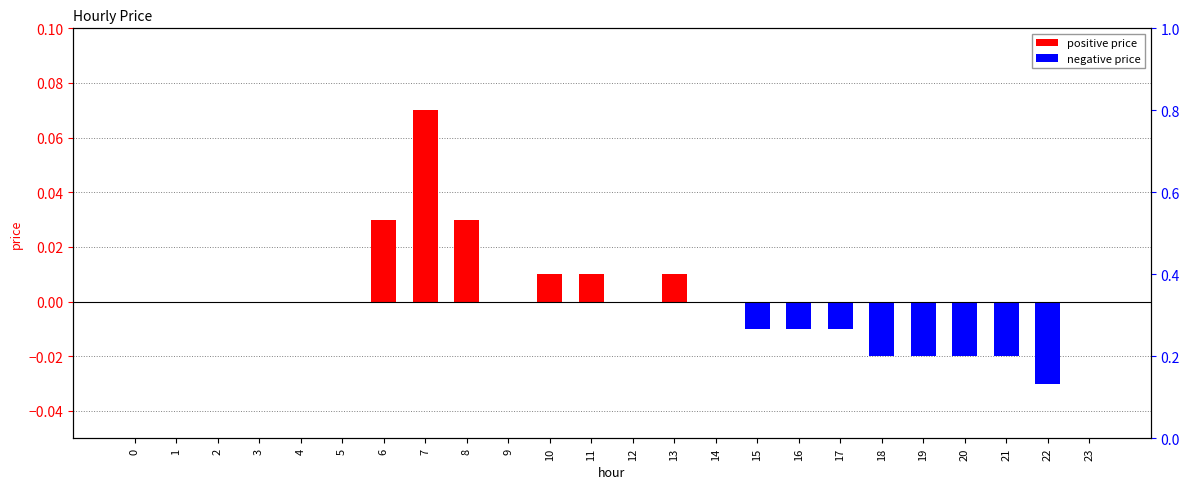

Which label corresponds to the largest value in the chart?

7